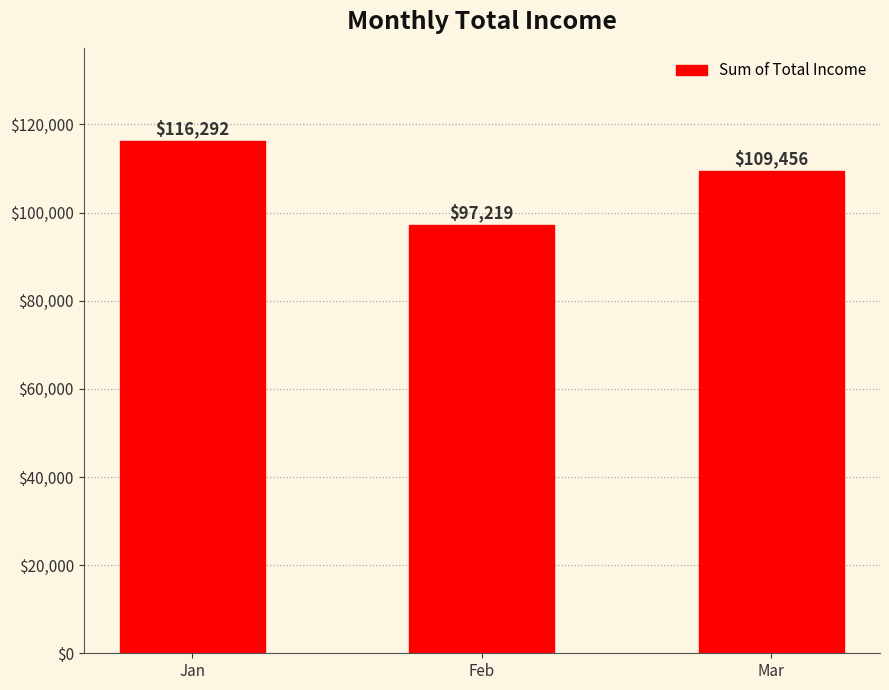

Which label corresponds to the smallest value in the chart?

Feb